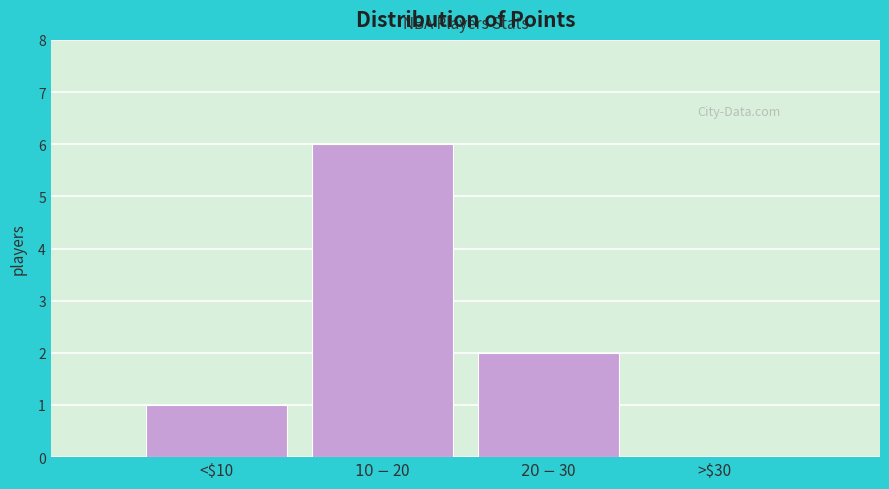

What is the sum of all values?

9